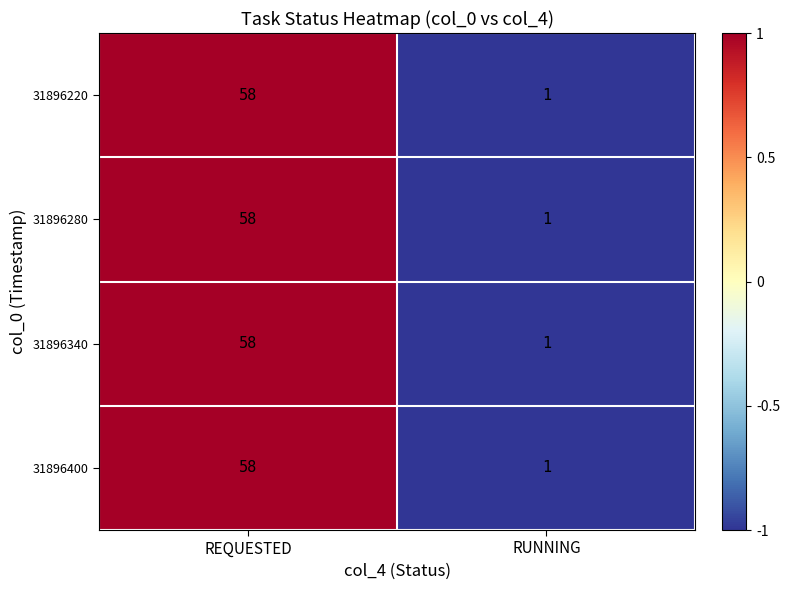

What is the difference between the maximum and minimum values in the 31896340 series?

57